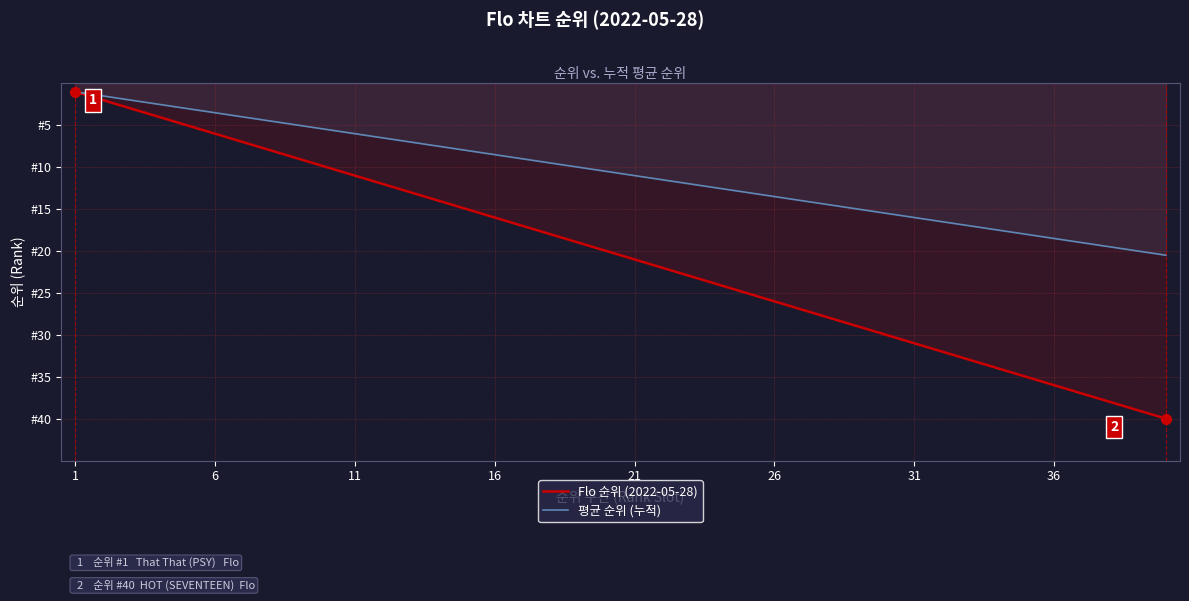

What are all the series names shown in the legend?

Flo 순위 (2022-05-28), 평균 순위 (누적)